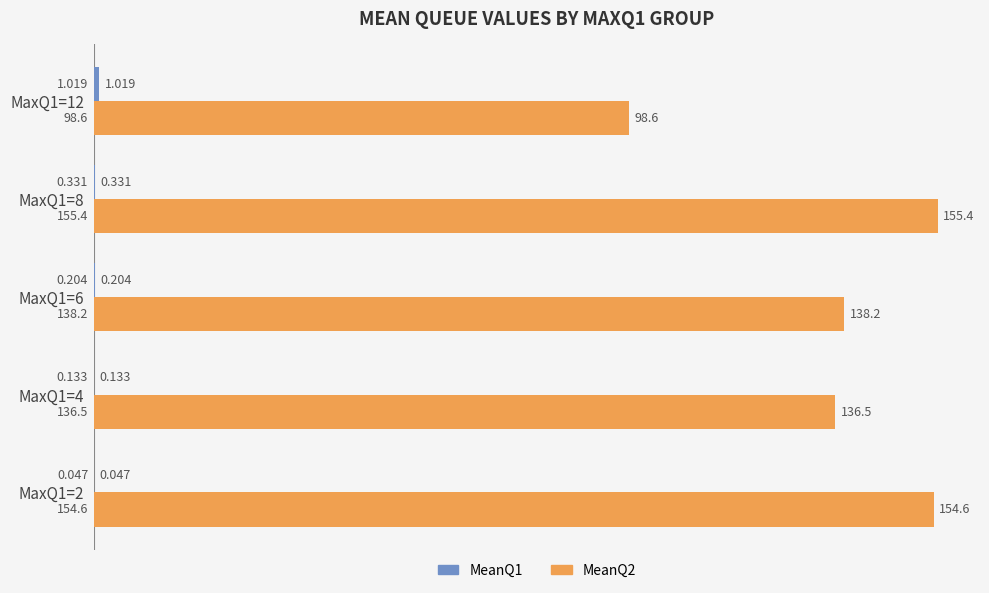

Count the number of categories in the chart.

5